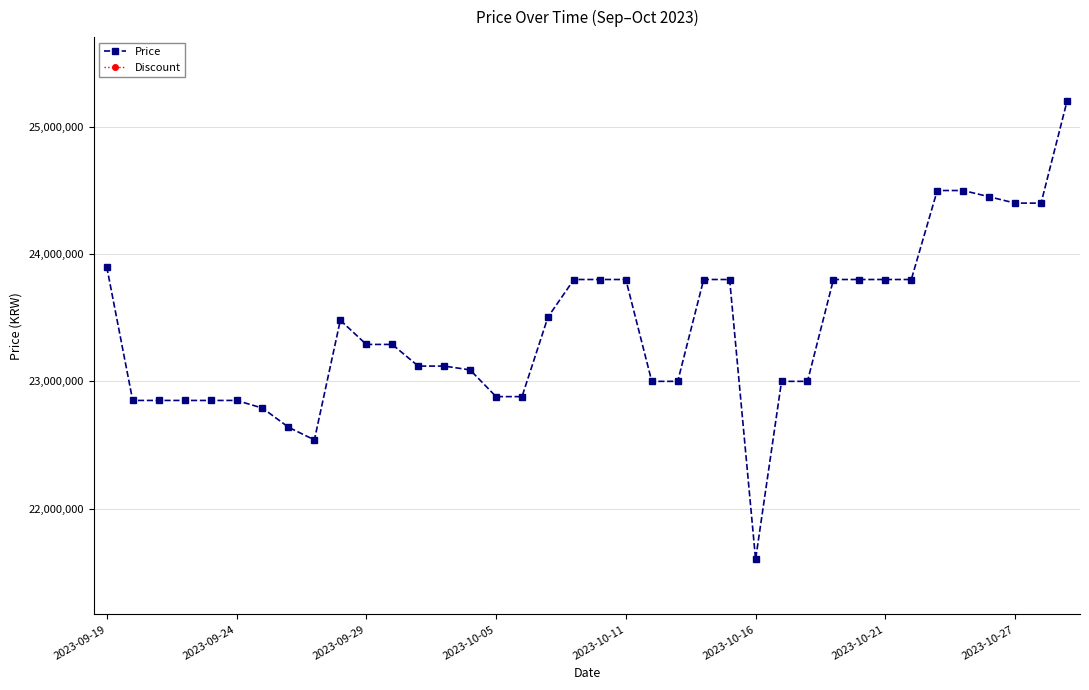

What is the highest value of the Price series?

25200000